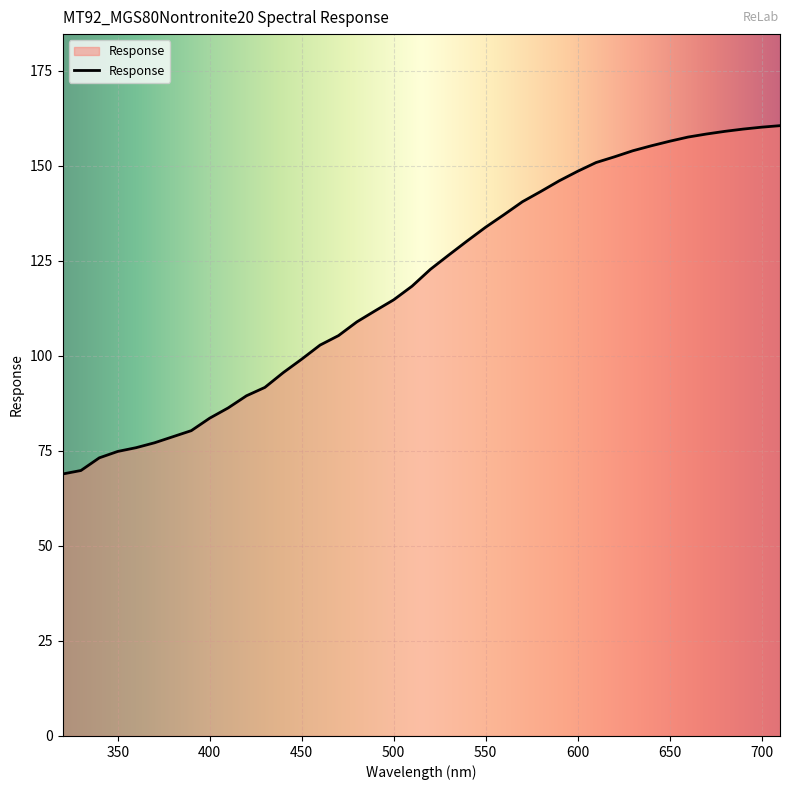

What is the smallest value displayed?

68.9